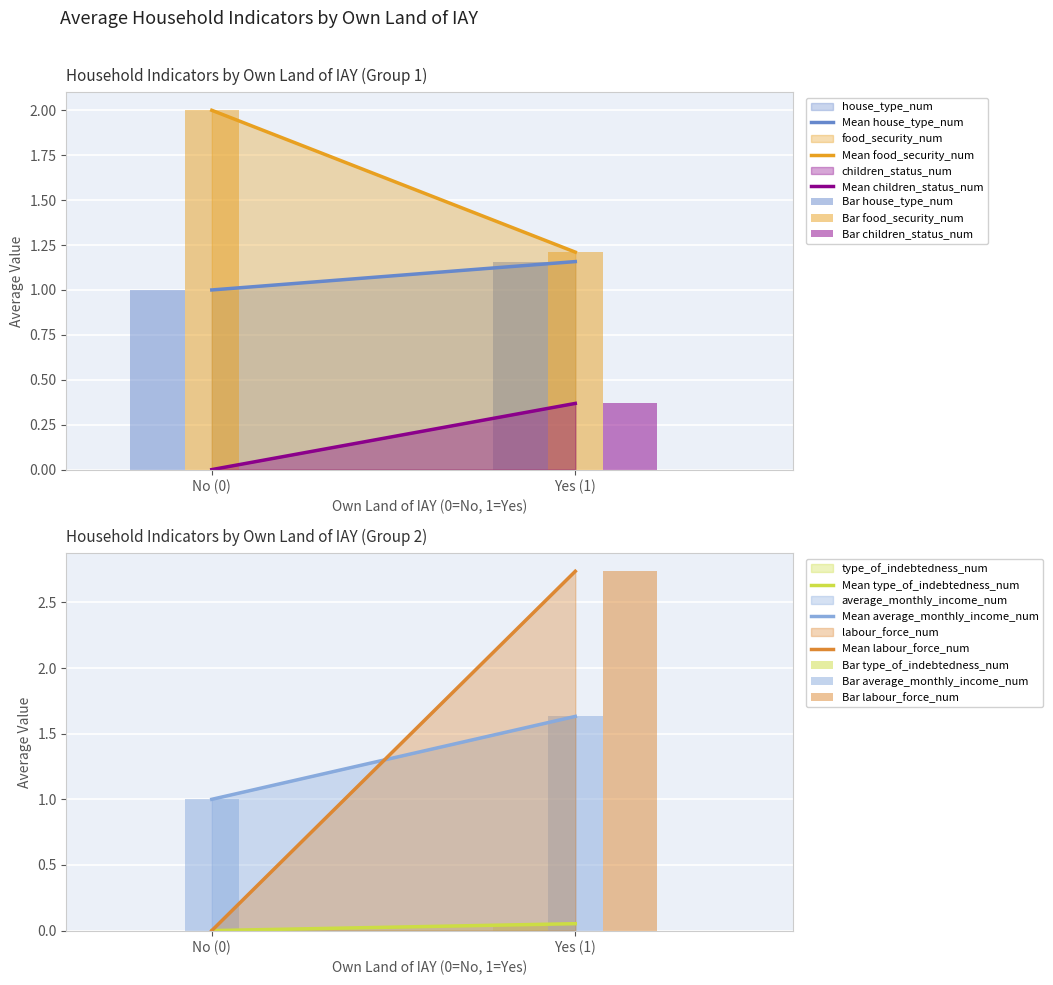

Which label corresponds to the largest value in the chart?

1